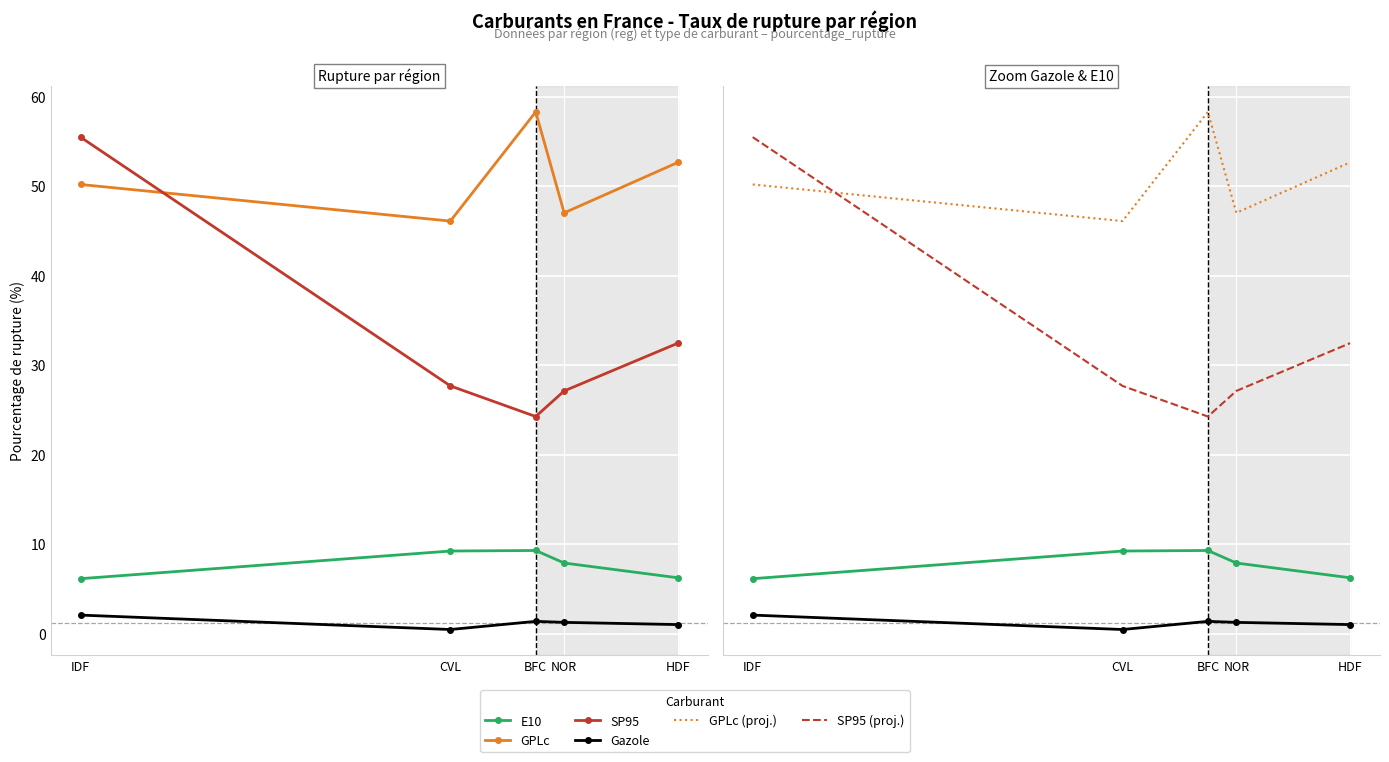

What is the value of the Gazole point at the 1st from the left?

2.1